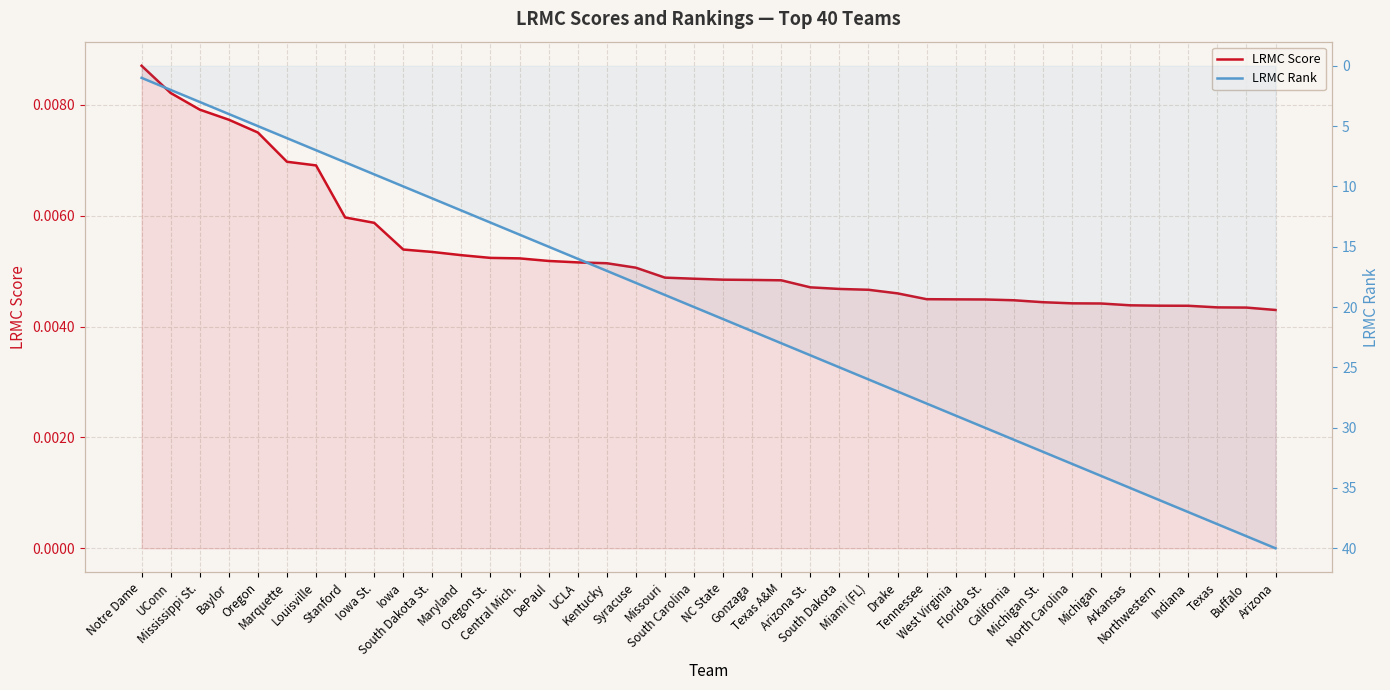

True or false: LRMC Rank and LRMC Score intersect in this chart.

False